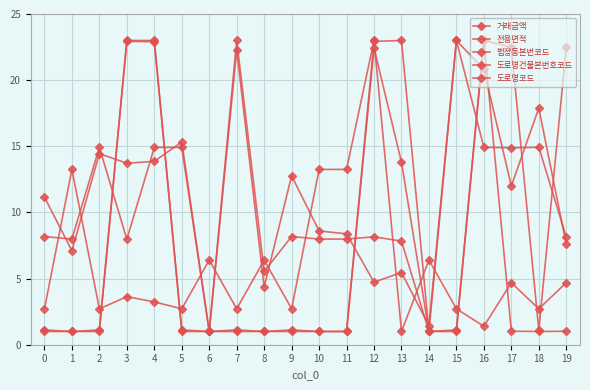

Count the number of categories in the chart.

20